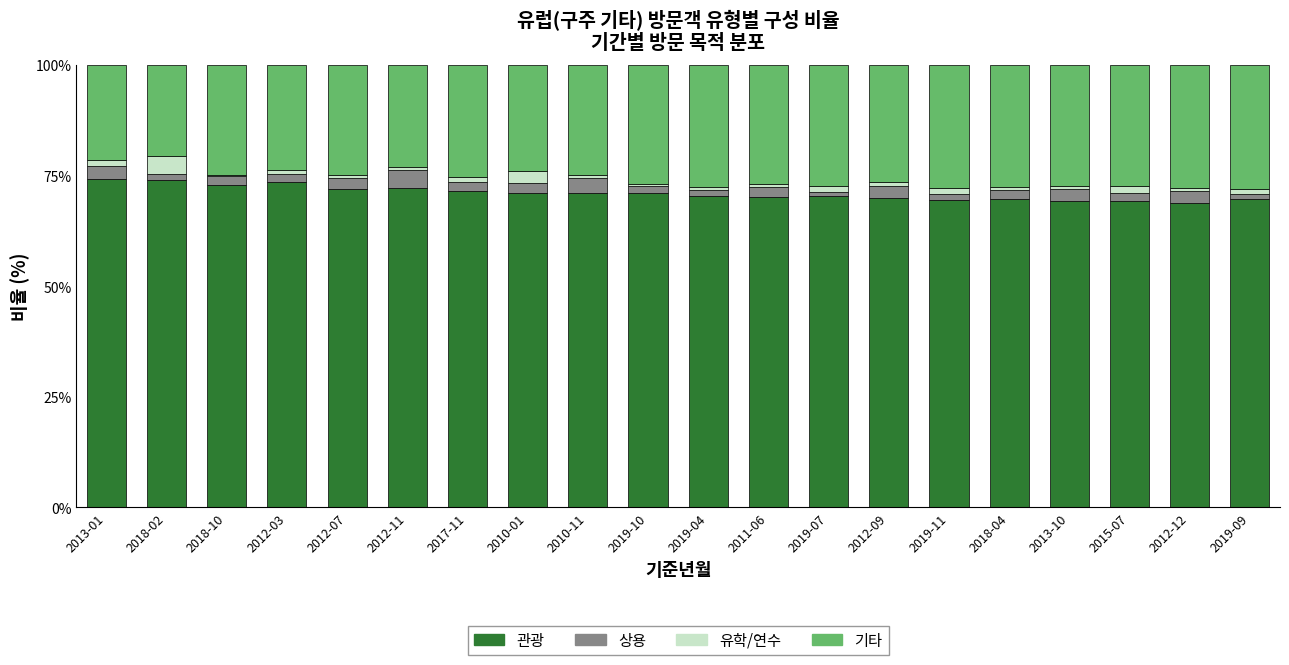

What is the label of the 16th bar from the left?

2018-04